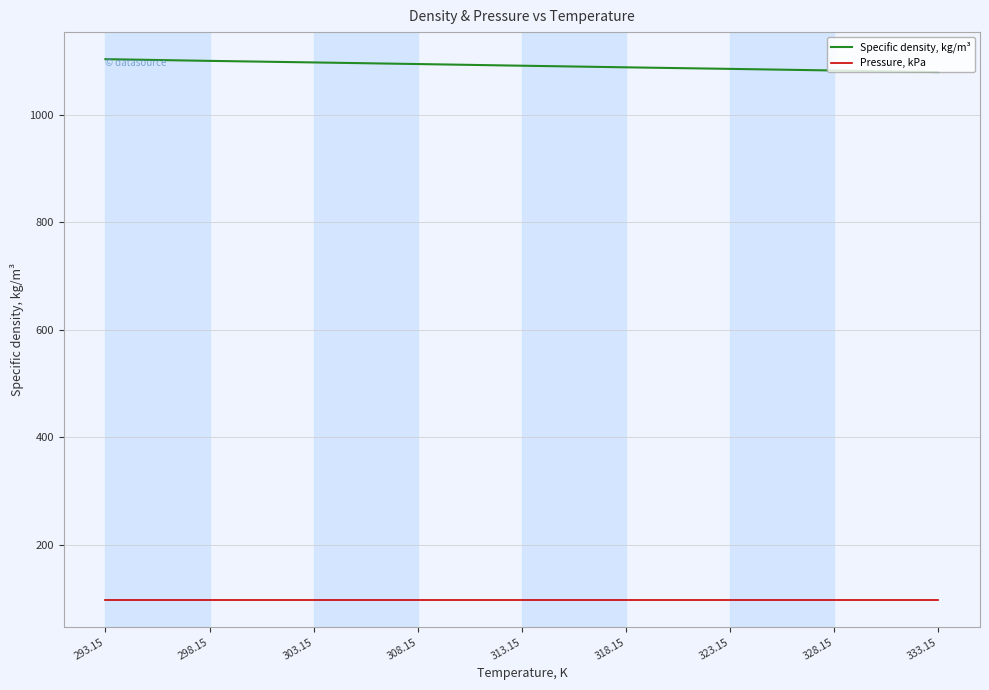

List the series in order of their overall mean, lowest first.

Pressure, kPa, Specific density, kg/m³